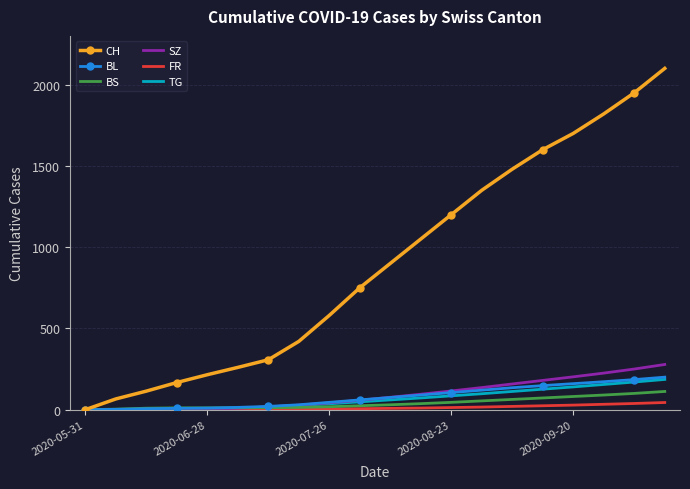

What is the maximum value shown in the chart?

2100